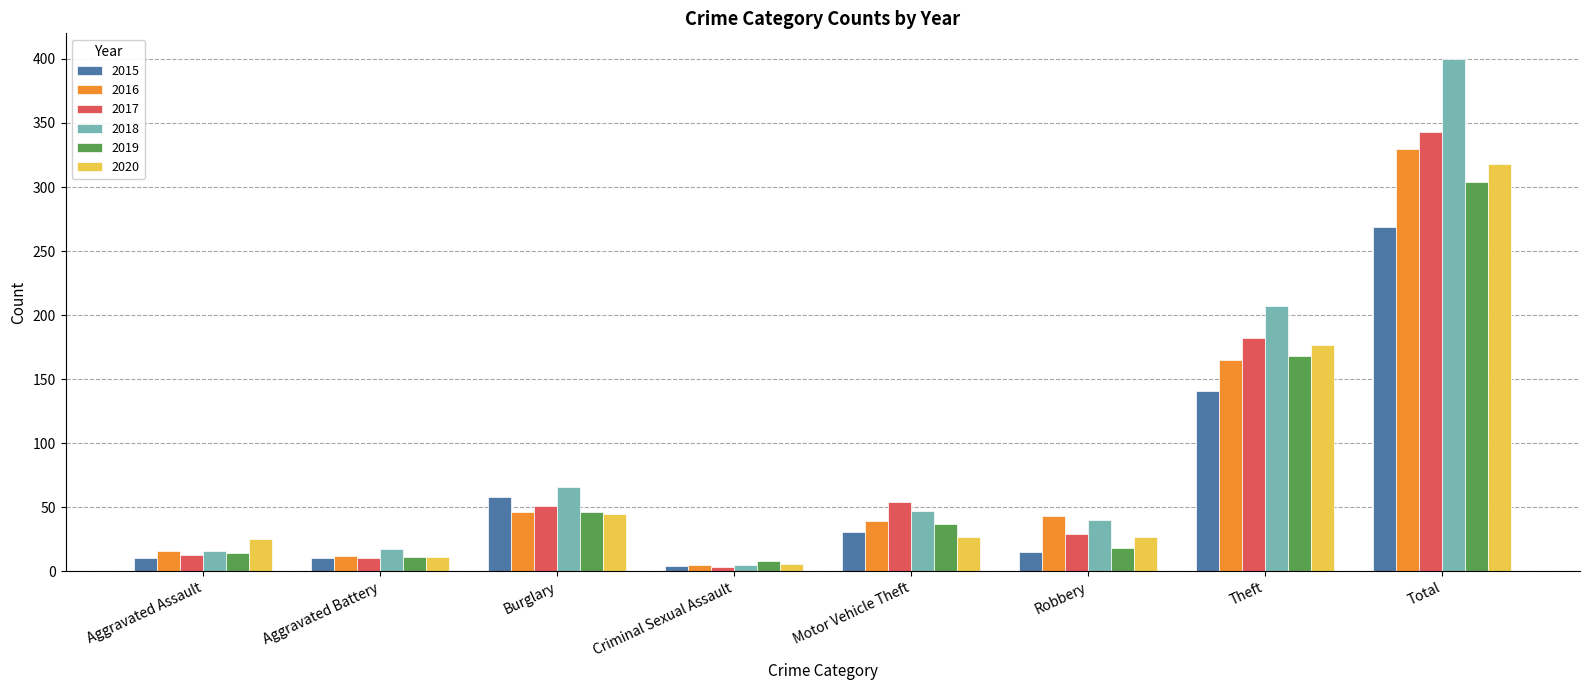

What is the total value across all series at Aggravated Assault?

94